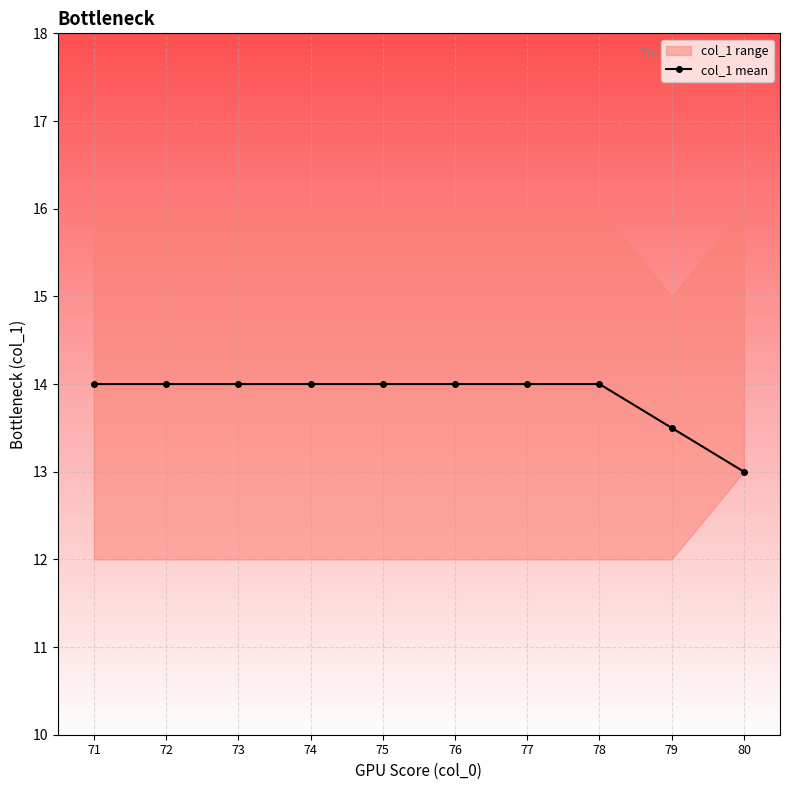

What is the approximate value at 73?

14.0